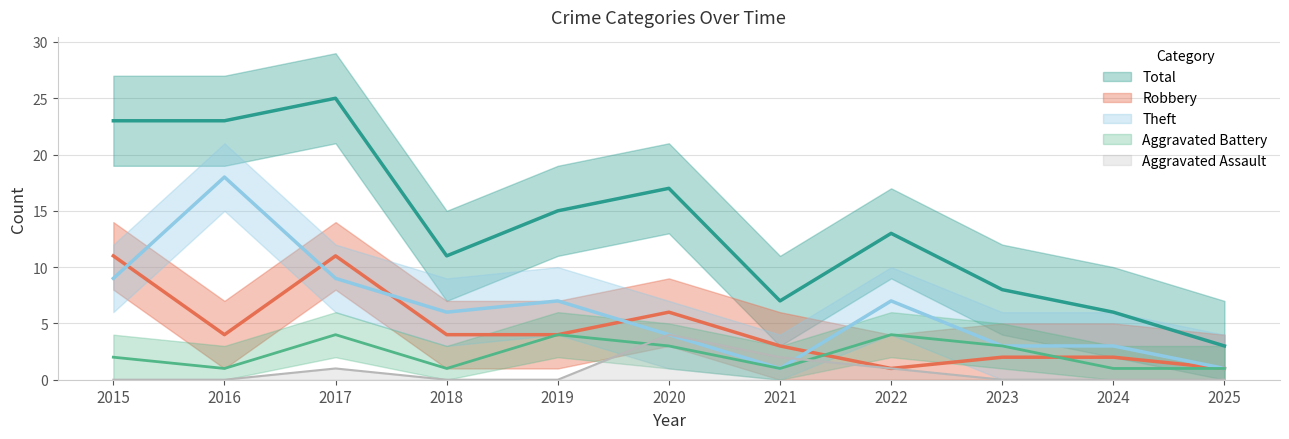

True or false: Aggravated Battery and Theft cross at least once.

False